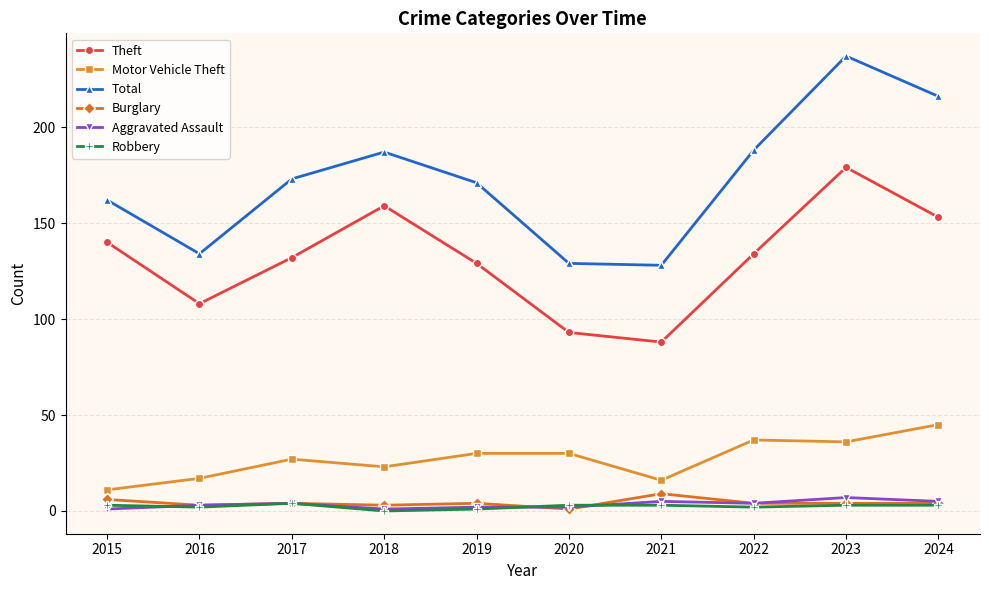

The value of Motor Vehicle Theft at 2024 is 45. True or false?

True